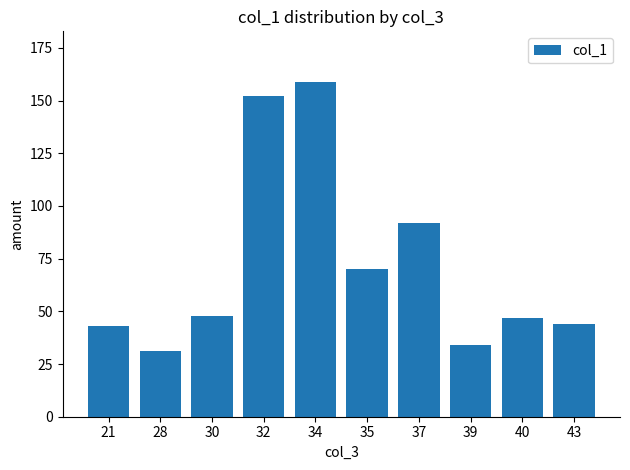

How many bars are there in total?

10